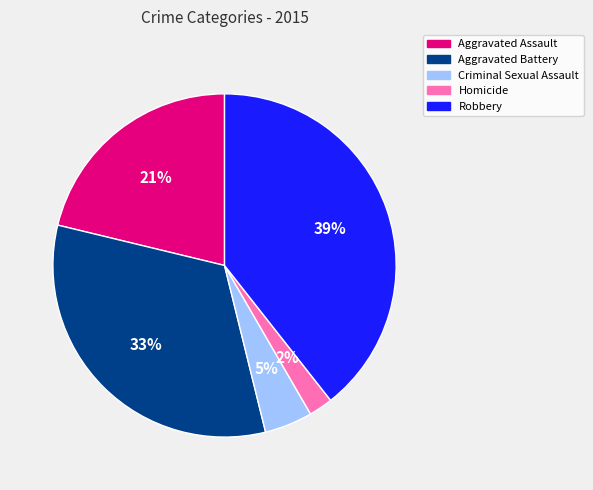

How many segments does this pie chart have?

5